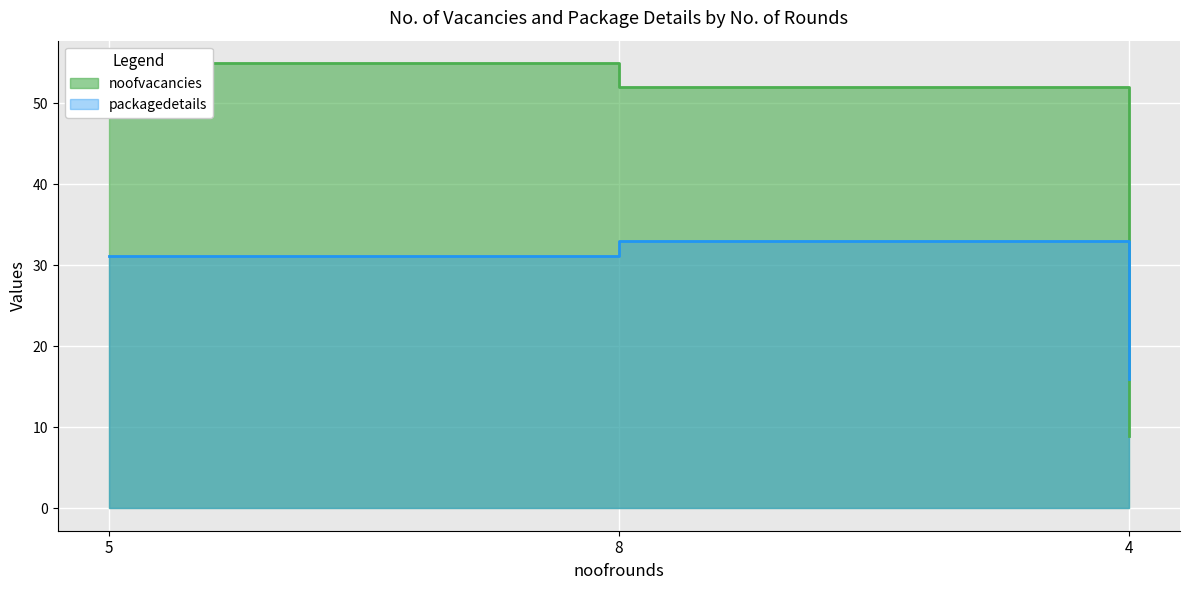

How many lines are shown in the chart?

2